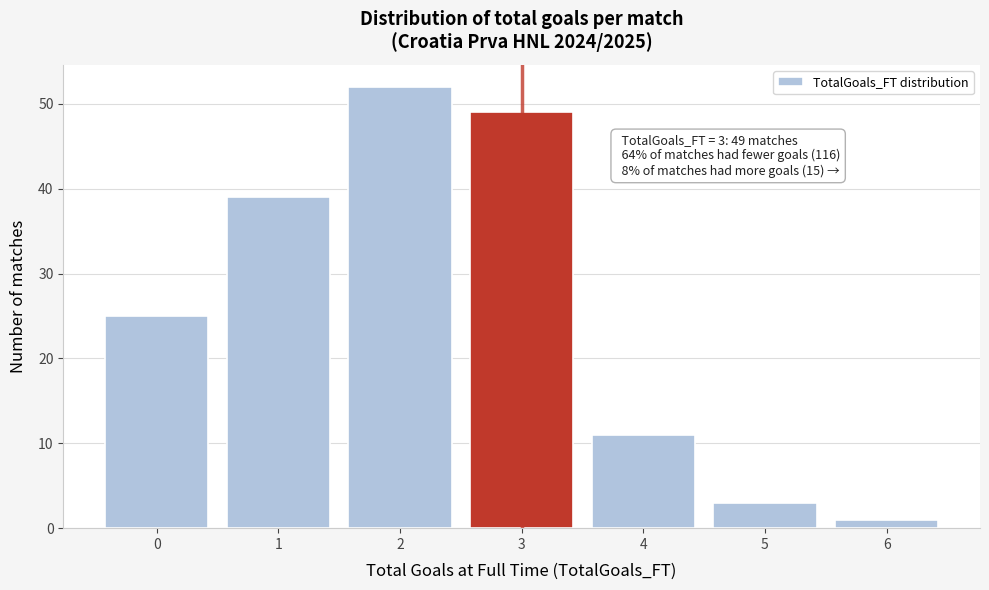

Reading left to right, extract all data points from this chart.

0=25	1=39	2=52	3=49	4=11	5=3	6=1